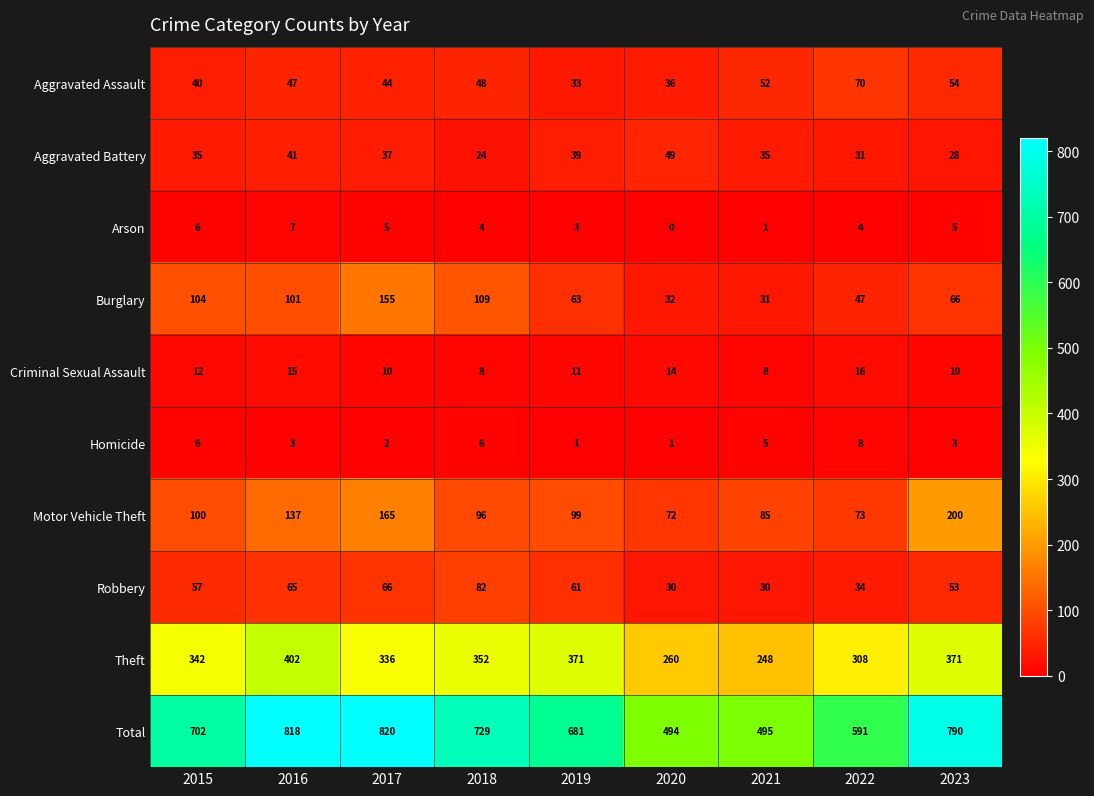

At which category does the chart reach its peak across all series?

2017